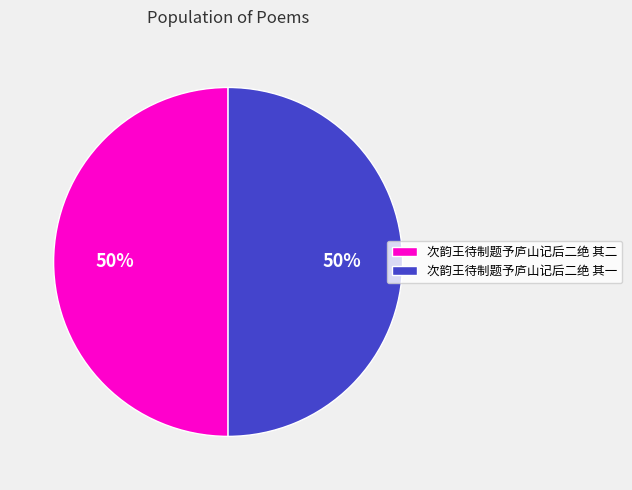

What percentage is the 次韵王待制题予庐山记后二绝 其二 slice, to the nearest percent?

50%